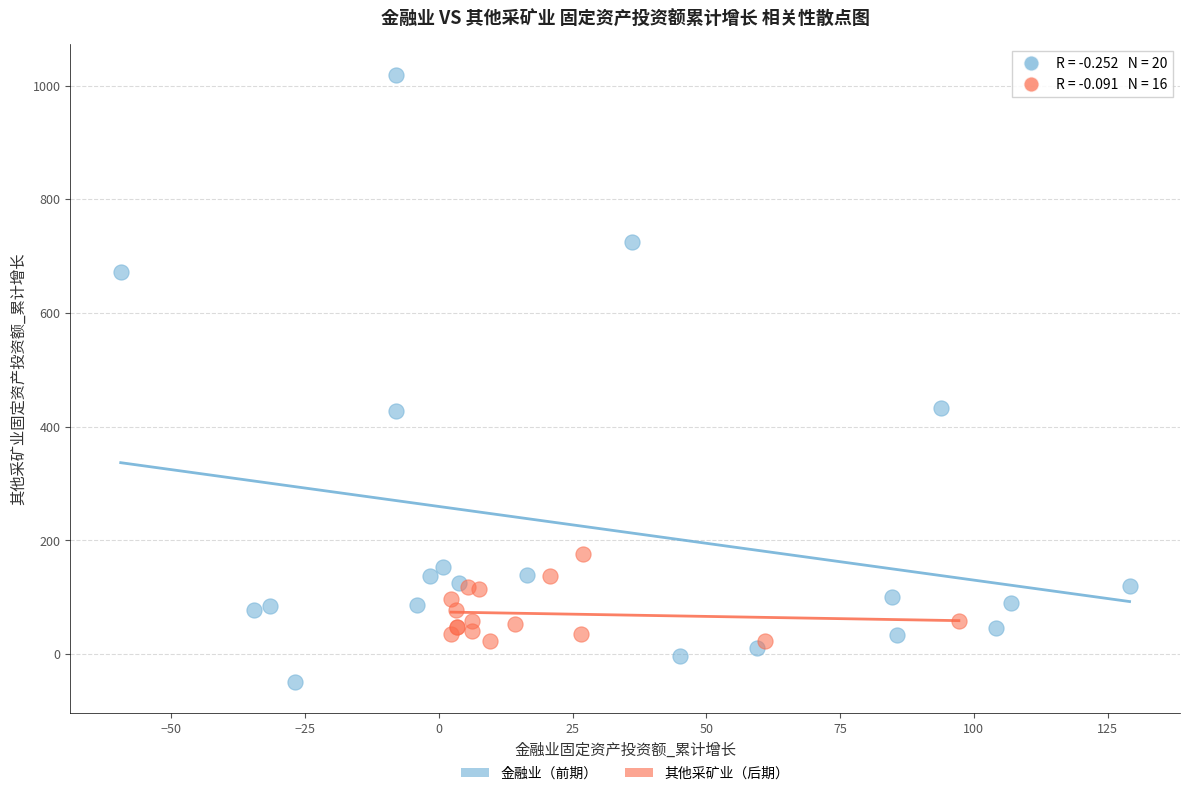

Which series has the widest spread of Y values?

金融业（前期）